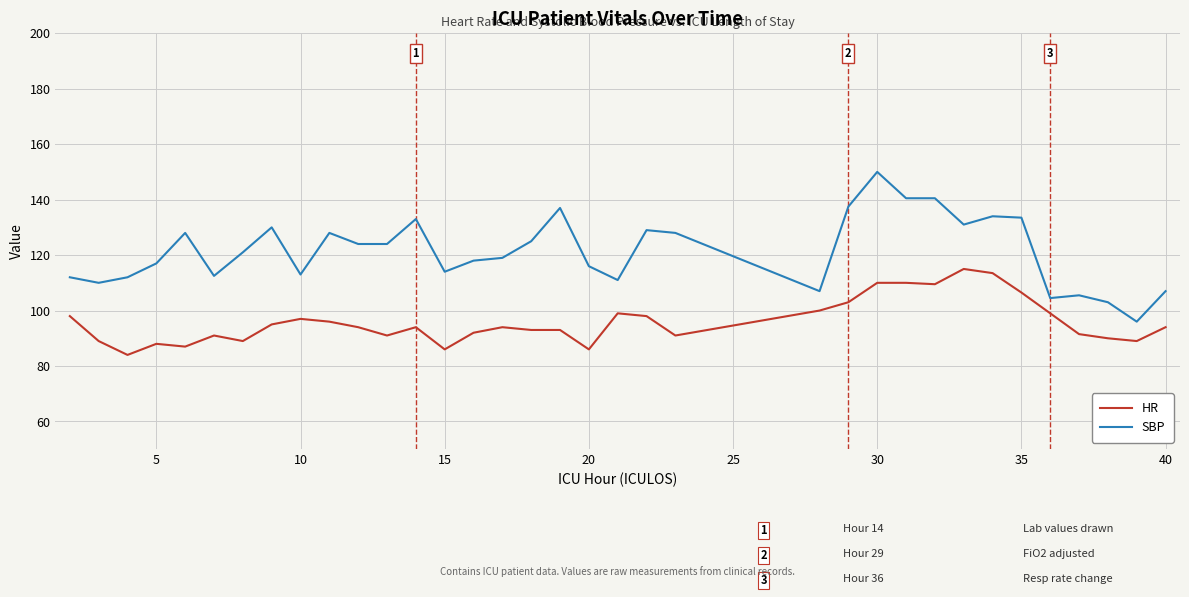

Which series has the largest total across all categories?

SBP